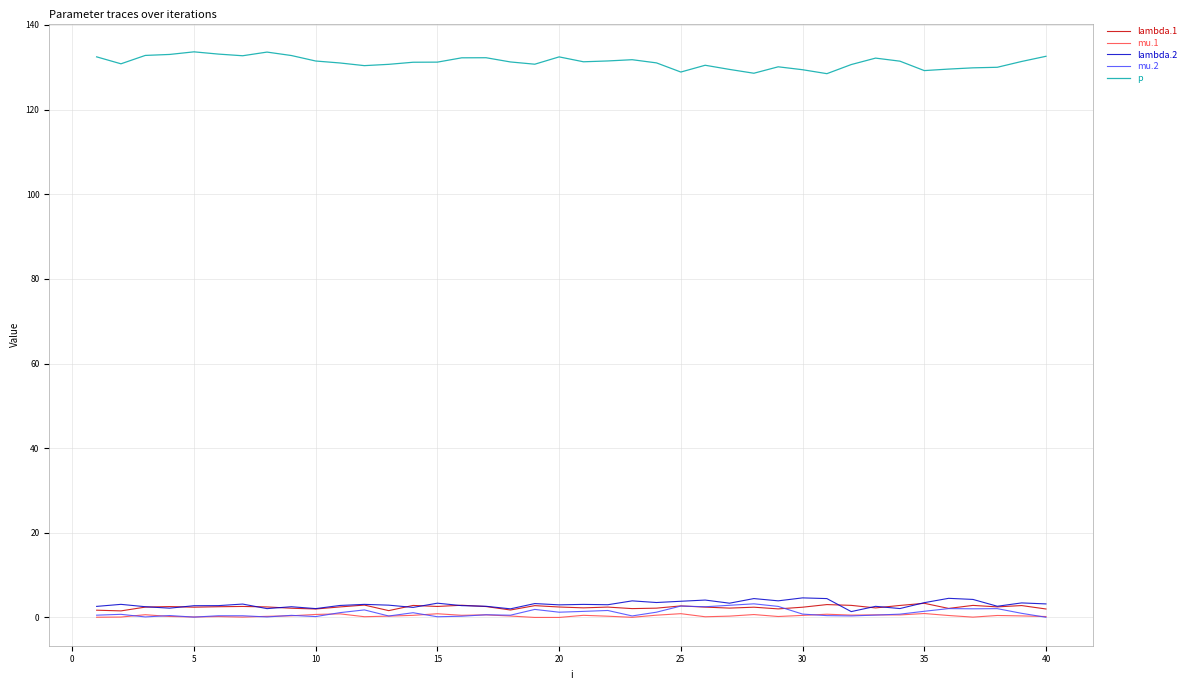

How many lines are shown in the chart?

5